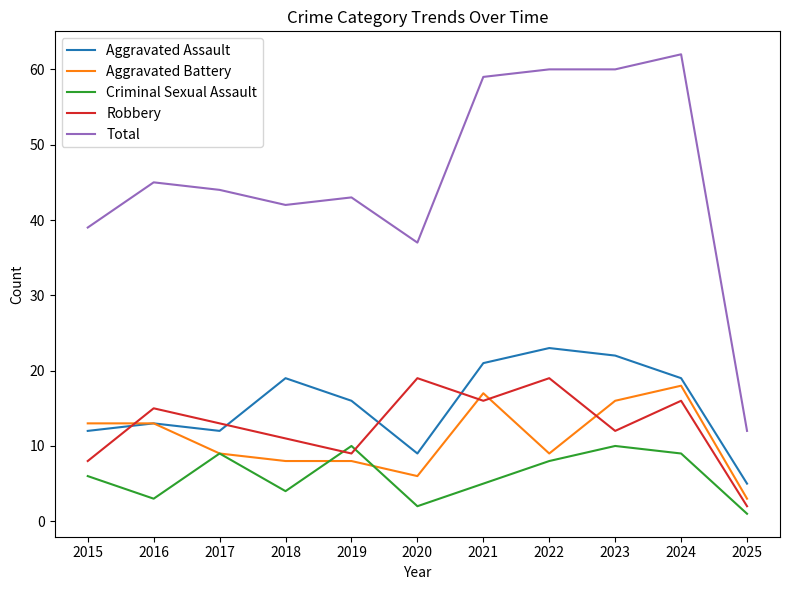

At which label is Criminal Sexual Assault closest to 5?

2021